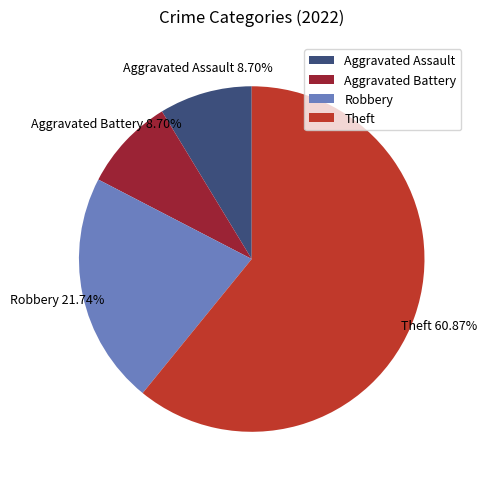

Approximately how many times larger is the value at Theft compared to Aggravated Battery?

7.0